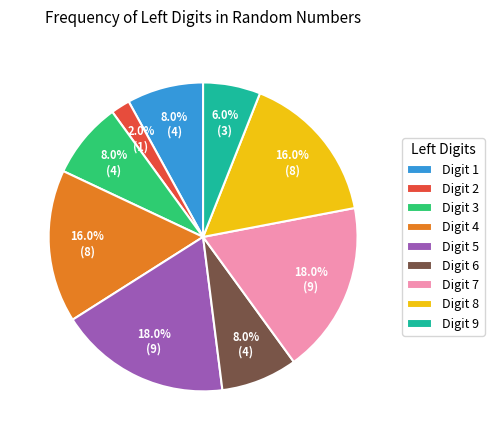

Combined, what portion of the pie is Digit 9 and Digit 7?

24.0%